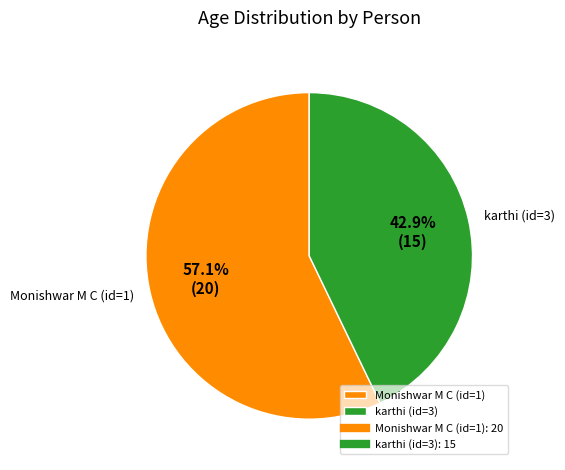

Does any single category account for the majority?

Yes